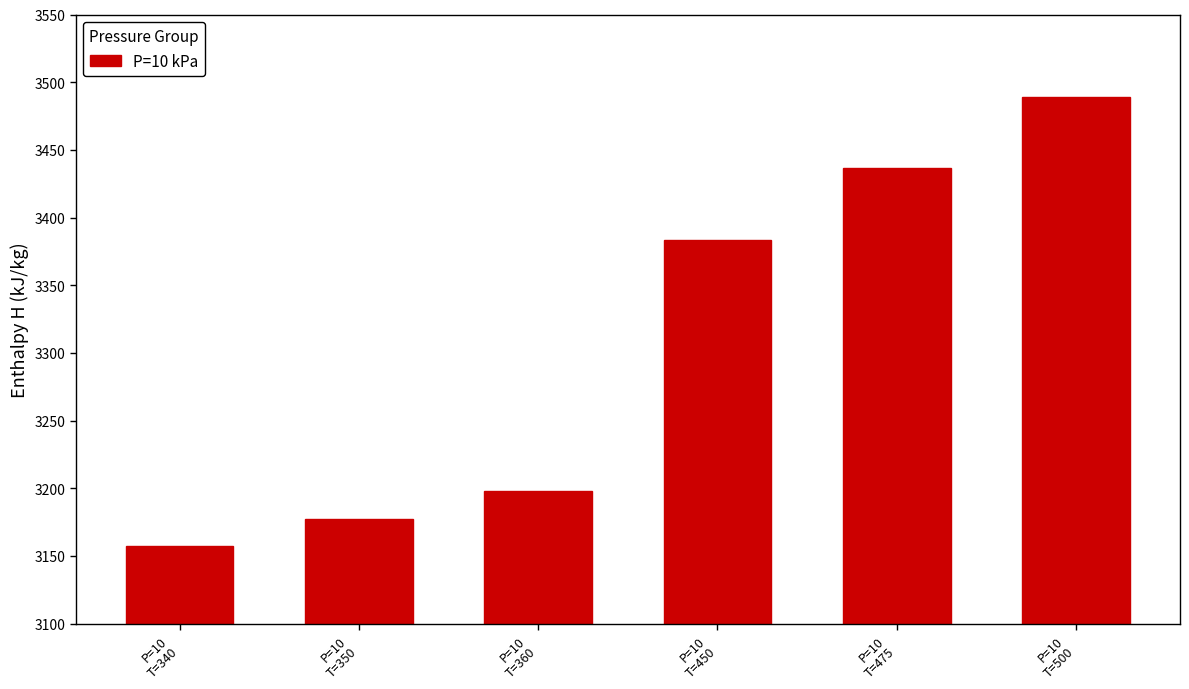

Reading left to right, list all the values displayed in this chart.

P=10
T=340=3157.4	P=10
T=350=3177.5	P=10
T=360=3197.9	P=10
T=450=3383.6	P=10
T=475=3436.4	P=10
T=500=3489.2